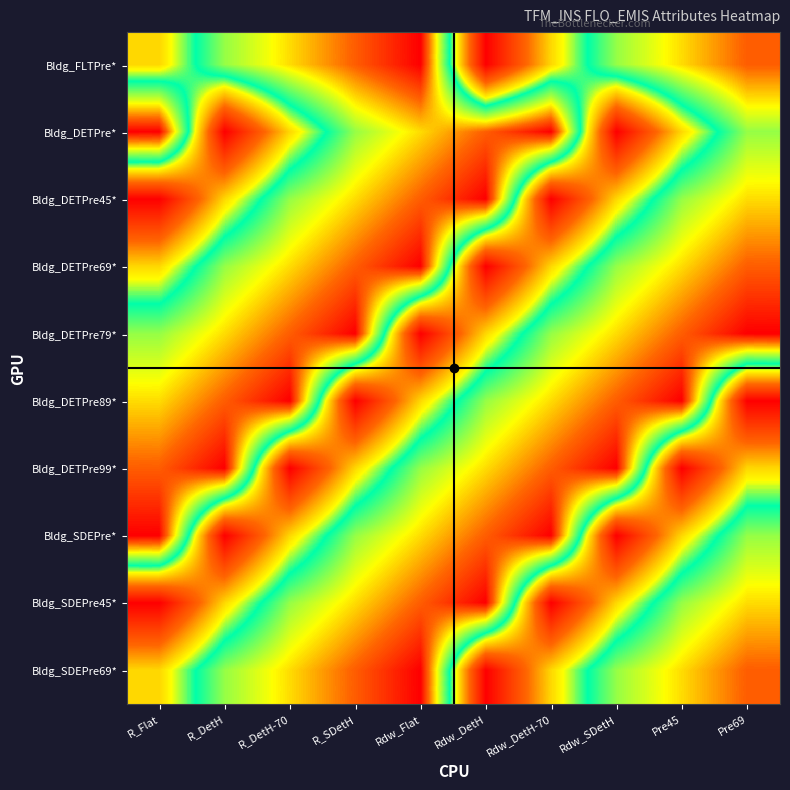

Reading left to right, transcribe all the data shown in this chart.

Bldg_FLTPre*: R_Flat=45	R_DetH=69	R_DetH-70=79	R_SDetH=89	Rdw_Flat=99	Rdw_DetH=9	Rdw_DetH-70=45	Rdw_SDetH=69	Pre45=79	Pre69=89
Bldg_DETPre*: R_Flat=99	R_DetH=9	R_DetH-70=45	R_SDetH=69	Rdw_Flat=79	Rdw_DetH=89	Rdw_DetH-70=99	Rdw_SDetH=9	Pre45=45	Pre69=69
Bldg_DETPre45*: R_Flat=9	R_DetH=45	R_DetH-70=69	R_SDetH=79	Rdw_Flat=89	Rdw_DetH=99	Rdw_DetH-70=9	Rdw_SDetH=45	Pre45=69	Pre69=79
Bldg_DETPre69*: R_Flat=45	R_DetH=69	R_DetH-70=79	R_SDetH=89	Rdw_Flat=99	Rdw_DetH=9	Rdw_DetH-70=45	Rdw_SDetH=69	Pre45=79	Pre69=89
Bldg_DETPre79*: R_Flat=69	R_DetH=79	R_DetH-70=89	R_SDetH=99	Rdw_Flat=9	Rdw_DetH=45	Rdw_DetH-70=69	Rdw_SDetH=79	Pre45=89	Pre69=99
Bldg_DETPre89*: R_Flat=79	R_DetH=89	R_DetH-70=99	R_SDetH=9	Rdw_Flat=45	Rdw_DetH=69	Rdw_DetH-70=79	Rdw_SDetH=89	Pre45=99	Pre69=9
Bldg_DETPre99*: R_Flat=89	R_DetH=99	R_DetH-70=9	R_SDetH=45	Rdw_Flat=69	Rdw_DetH=79	Rdw_DetH-70=89	Rdw_SDetH=99	Pre45=9	Pre69=45
Bldg_SDEPre*: R_Flat=99	R_DetH=9	R_DetH-70=45	R_SDetH=69	Rdw_Flat=79	Rdw_DetH=89	Rdw_DetH-70=99	Rdw_SDetH=9	Pre45=45	Pre69=69
Bldg_SDEPre45*: R_Flat=9	R_DetH=45	R_DetH-70=69	R_SDetH=79	Rdw_Flat=89	Rdw_DetH=99	Rdw_DetH-70=9	Rdw_SDetH=45	Pre45=69	Pre69=79
Bldg_SDEPre69*: R_Flat=45	R_DetH=69	R_DetH-70=79	R_SDetH=89	Rdw_Flat=99	Rdw_DetH=9	Rdw_DetH-70=45	Rdw_SDetH=69	Pre45=79	Pre69=89